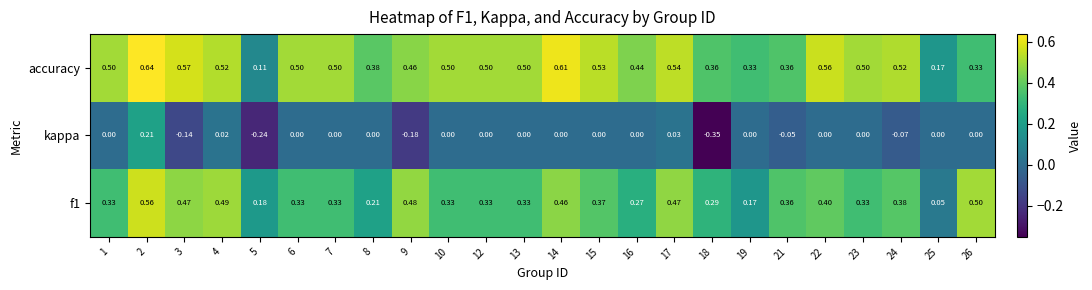

Which series has the largest range (max minus min)?

kappa